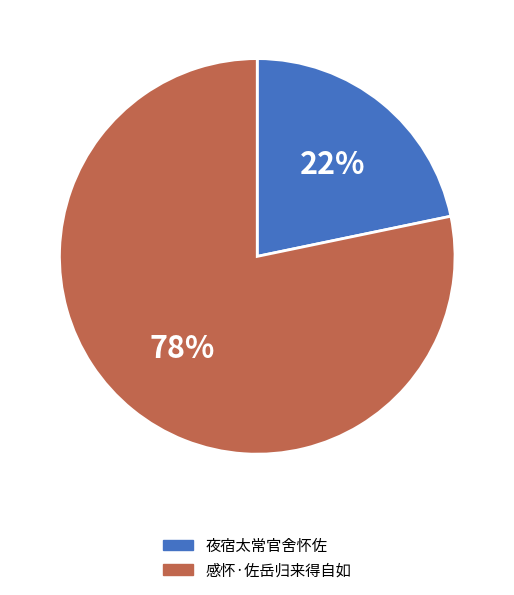

Which slice is the smallest?

夜宿太常官舍怀佐